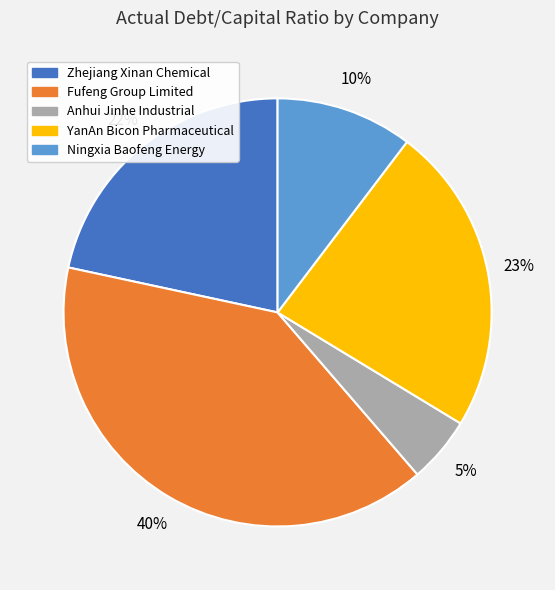

Which slice is the smallest?

Anhui Jinhe Industrial